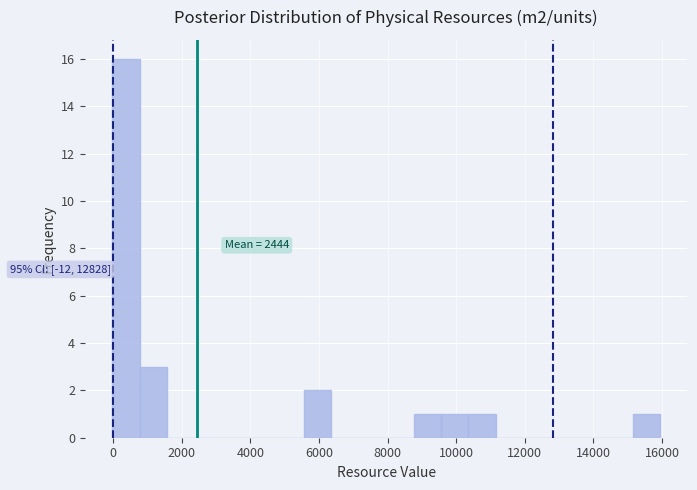

Around what value on the x-axis is the tallest bar? Give the approximate position of its centre, as read against the axis.

400